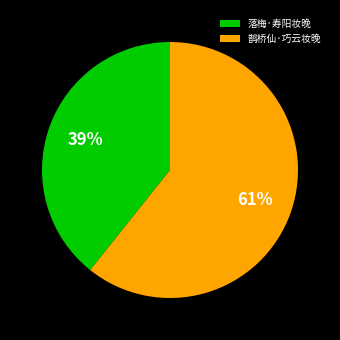

The 鹊桥仙·巧云妆晚 slice represents 61% of the pie. True or false?

True